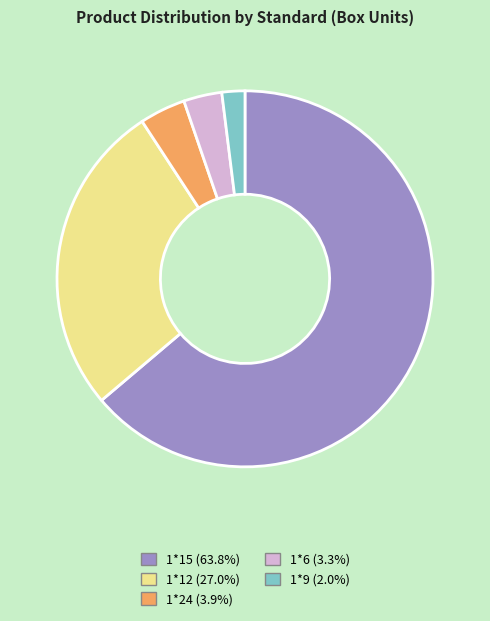

Is the sum of 1*9 and 1*24 greater than half?

No